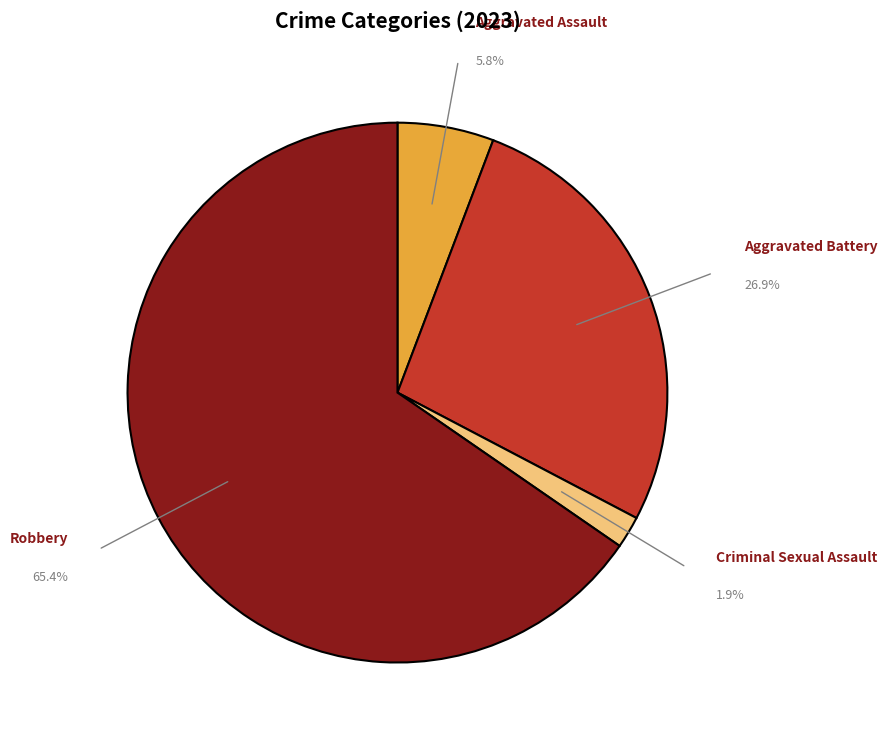

Is there a majority slice in this chart?

Yes